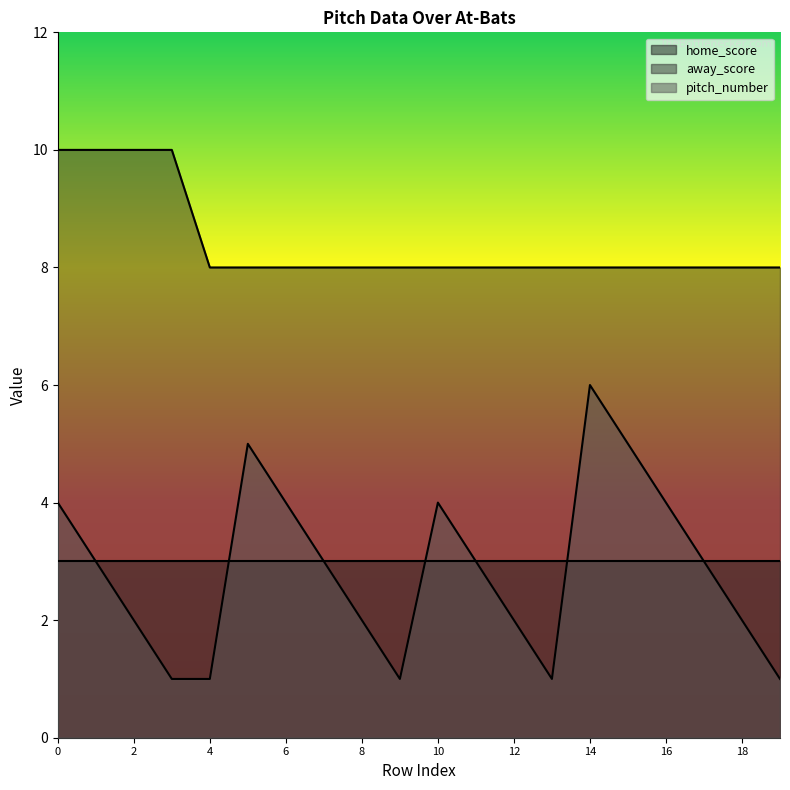

True or false: pitch_number has a value of 0 at 13.

False